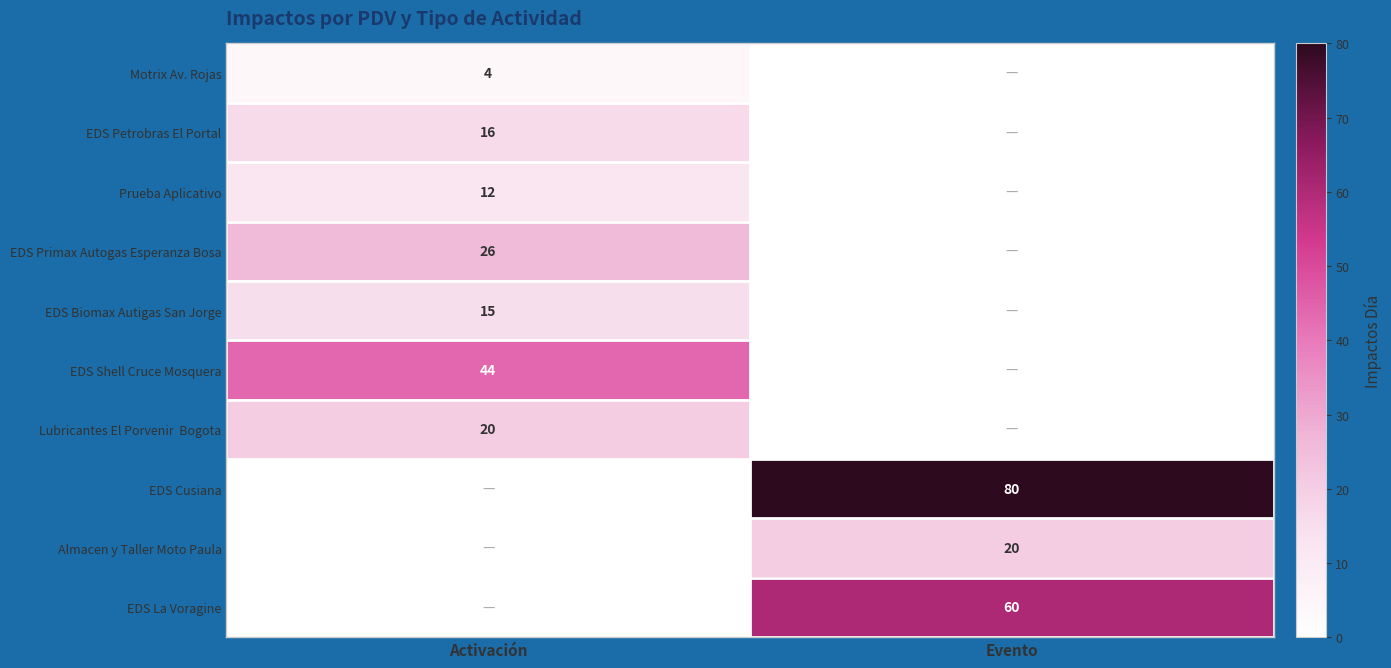

True or false: EDS Shell Cruce Mosquera has a value of 15 at Activación.

False